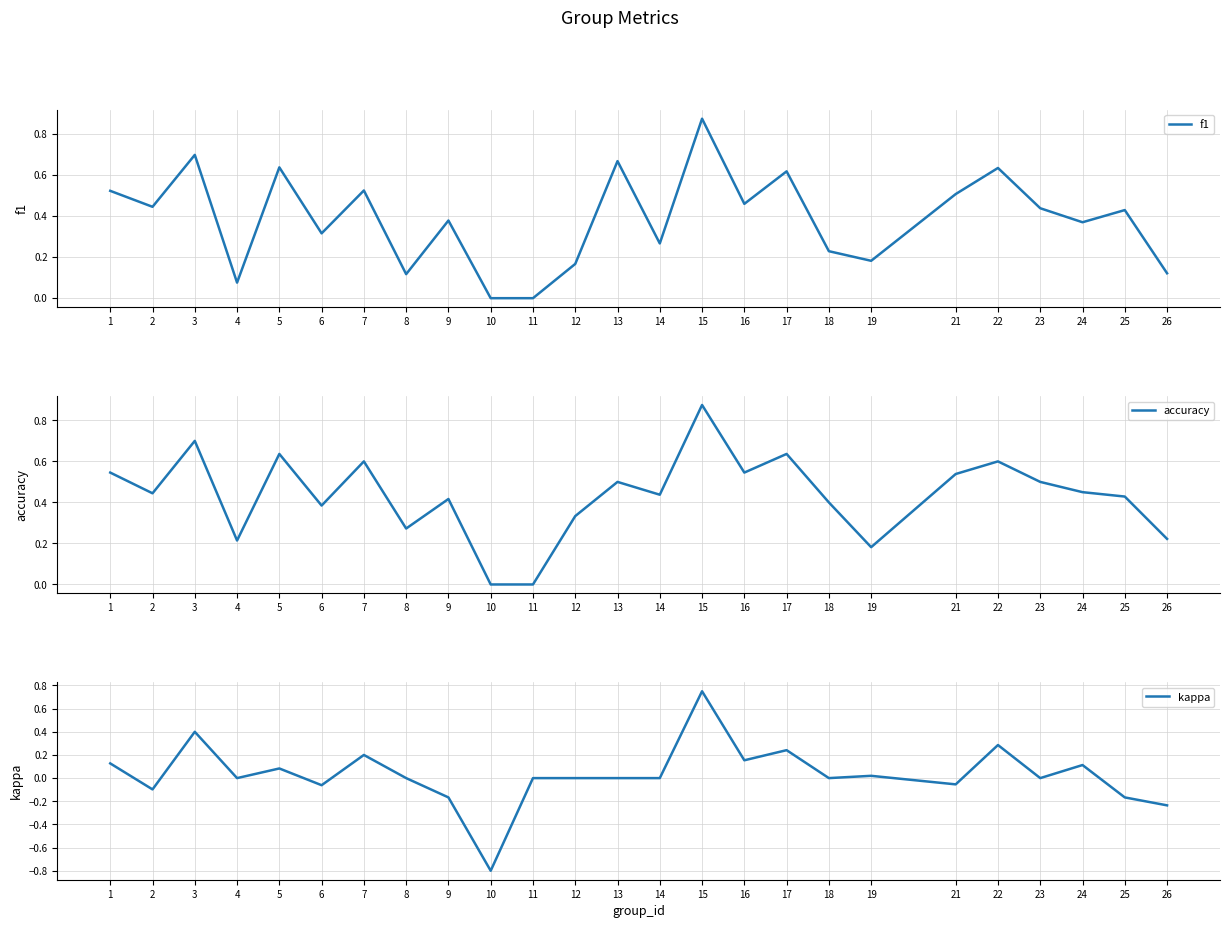

Is the value of f1 at 24 greater than the value of kappa at 3?

No